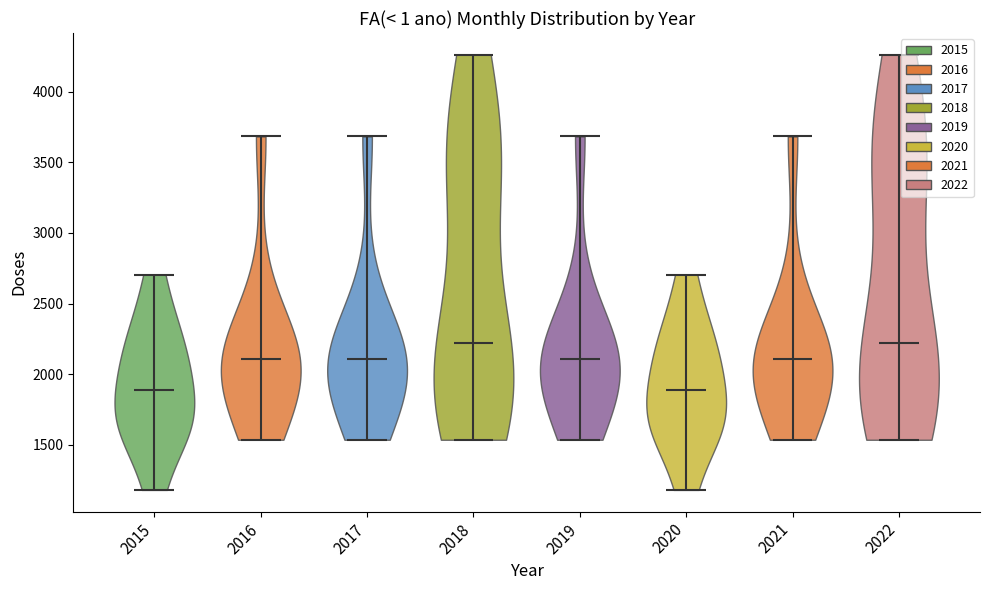

What is the lowest point the violin at x = 2020 reaches on the y-axis? The values are not printed on the chart, so give them approximately, as read against the axis.

1200